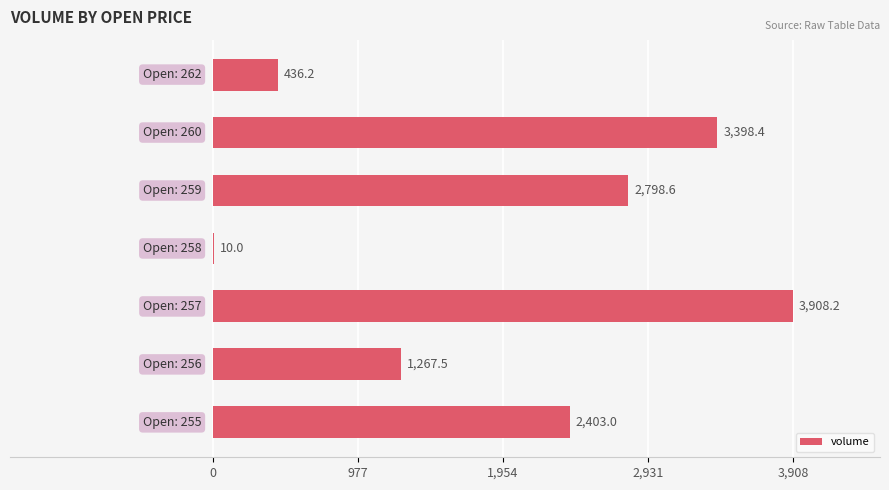

What is the maximum value shown in the chart?

3908.2